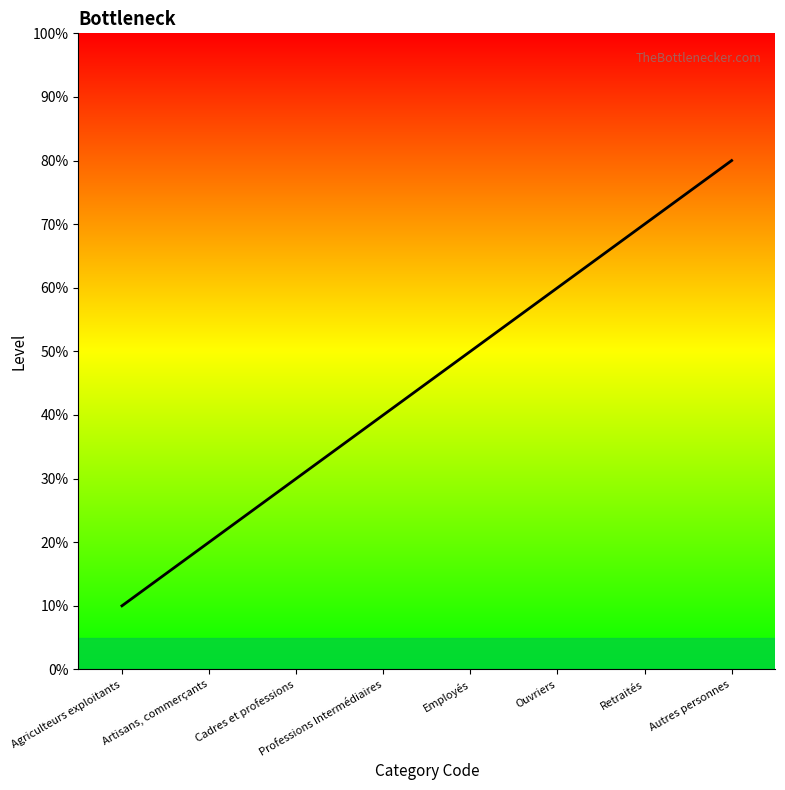

Does the chart have visible grid lines?

No